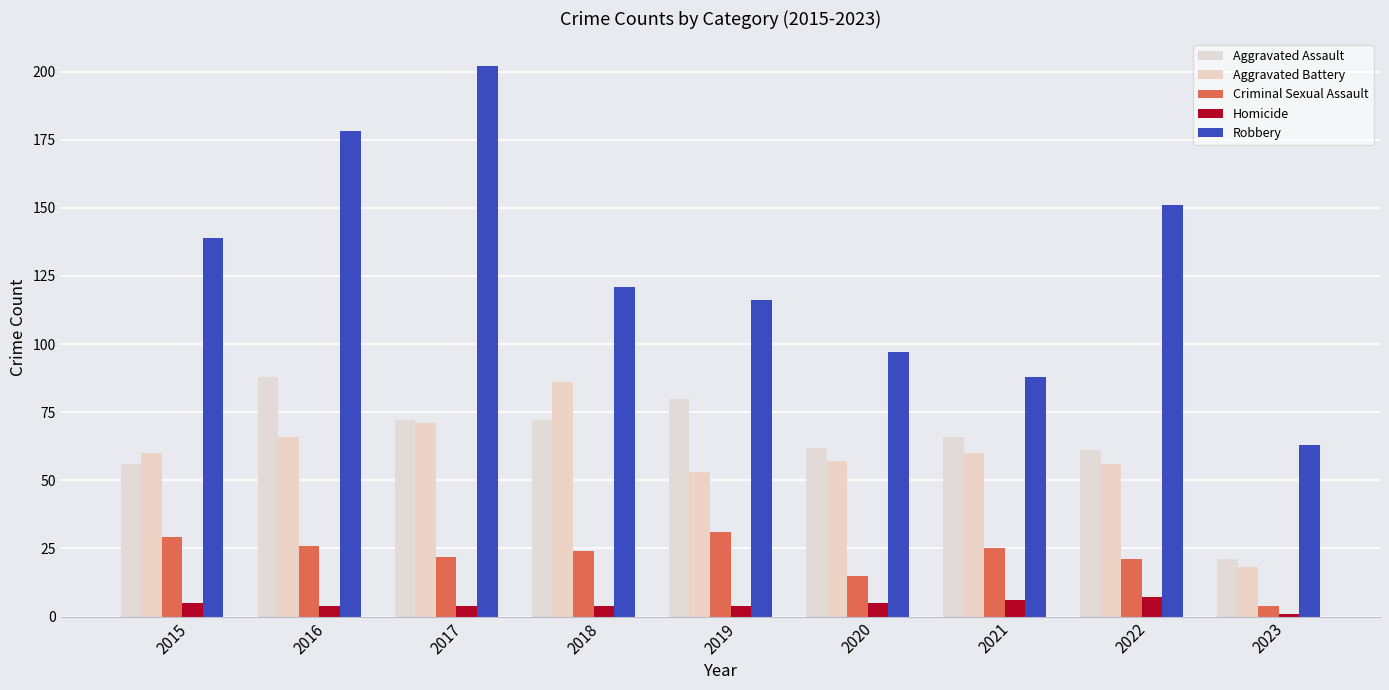

Is the value of Robbery at 2018 greater than the value of Aggravated Assault at 2023?

Yes